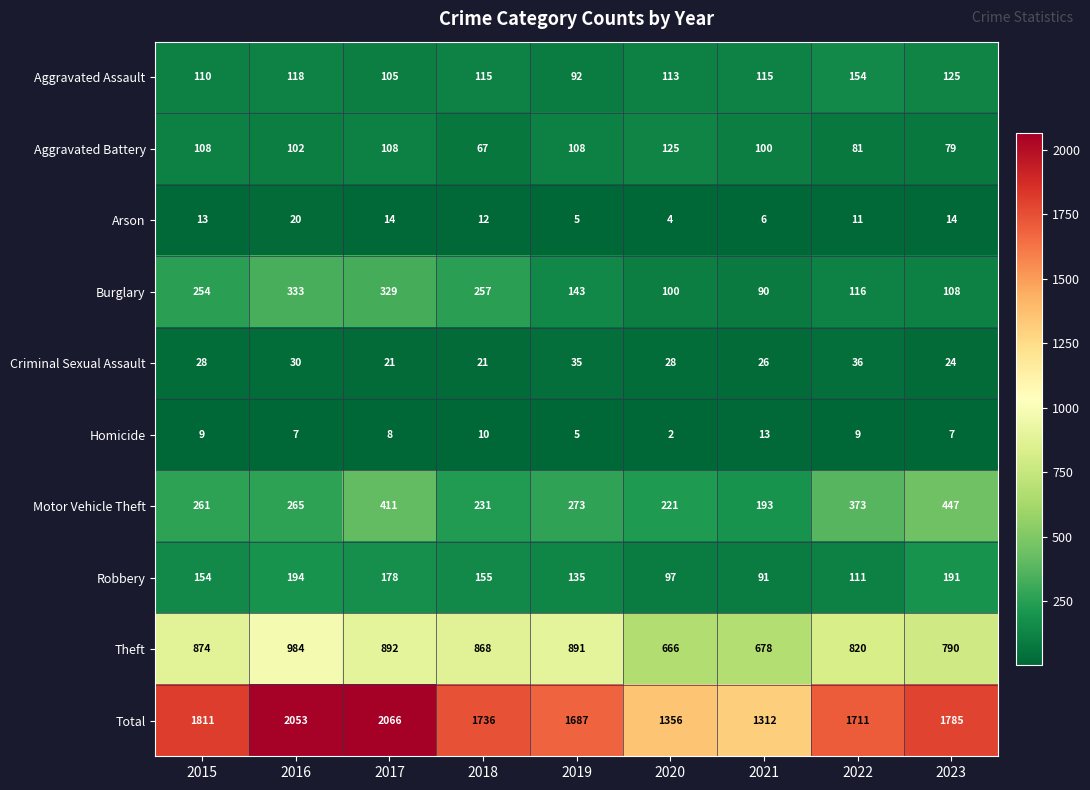

Which series has the largest total across all categories?

Total